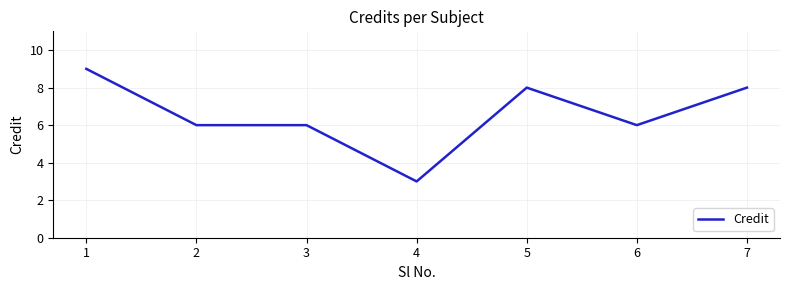

Which has a higher value, 6 or 5?

5